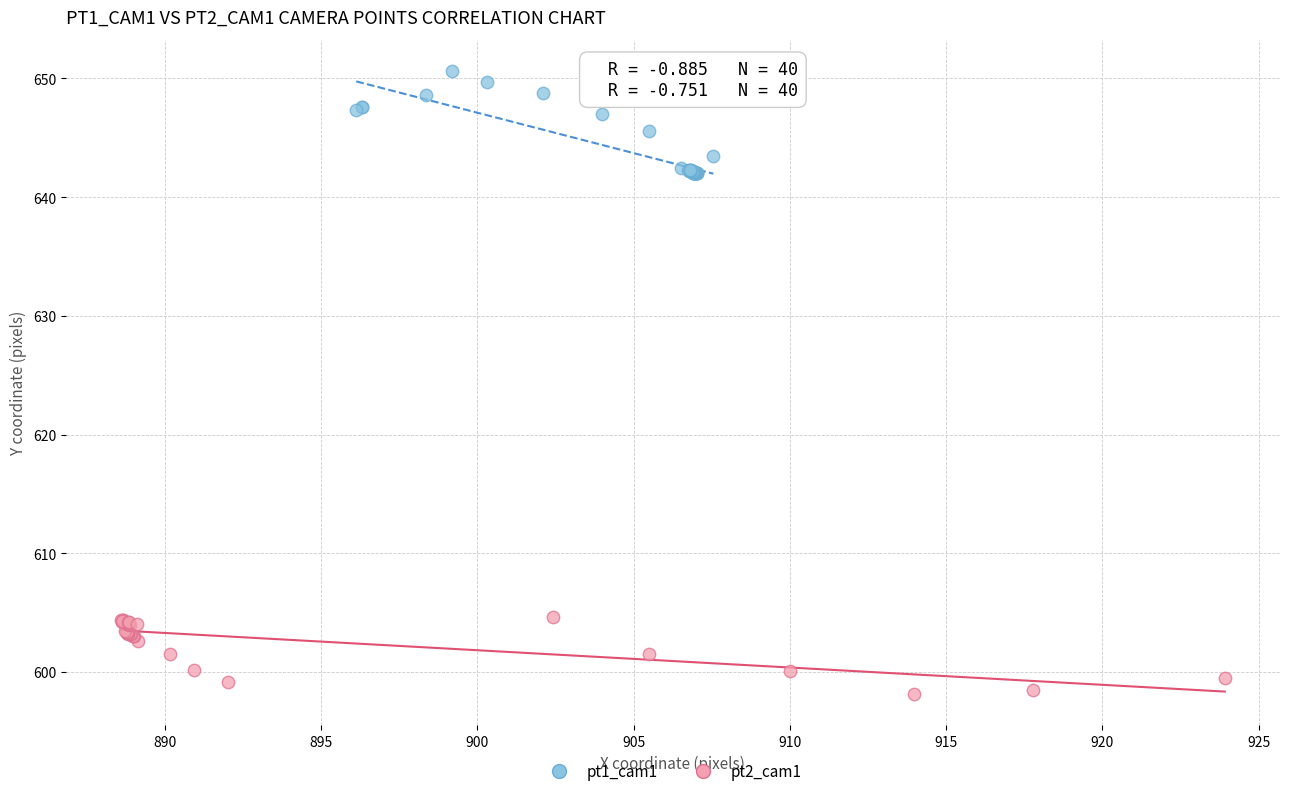

Which series contains the lowest Y value?

pt2_cam1